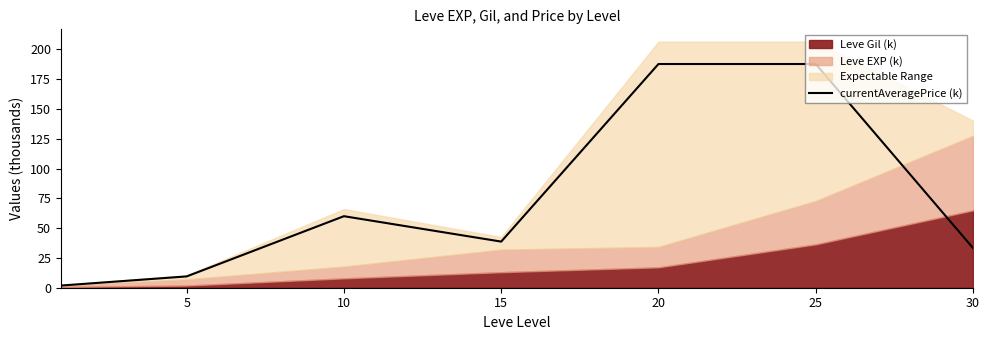

Is it true that currentAveragePrice (k) equals 54.7 at 30?

False